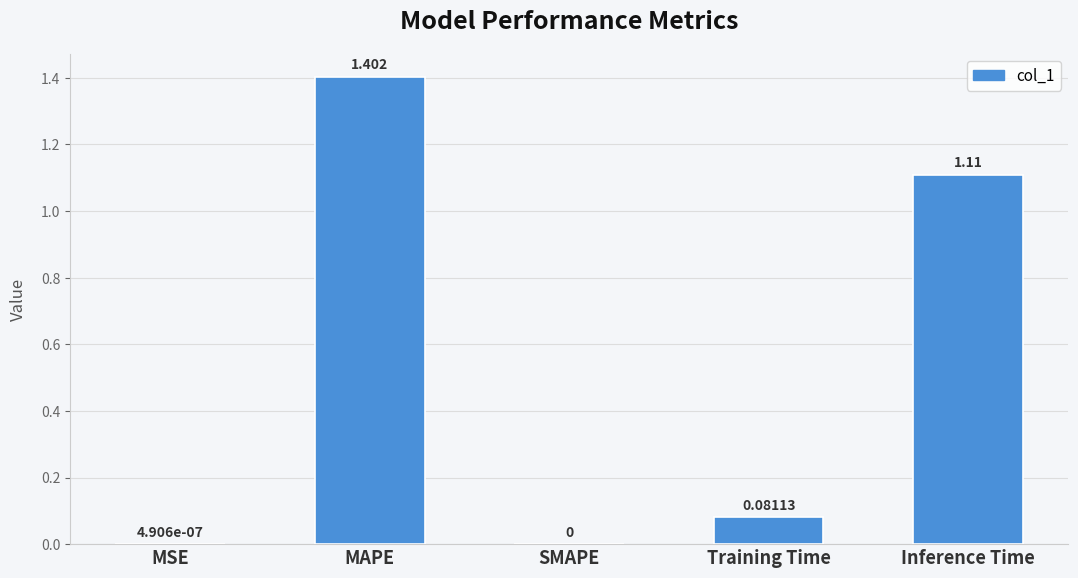

Between Training Time and Inference Time, which is larger?

Inference Time